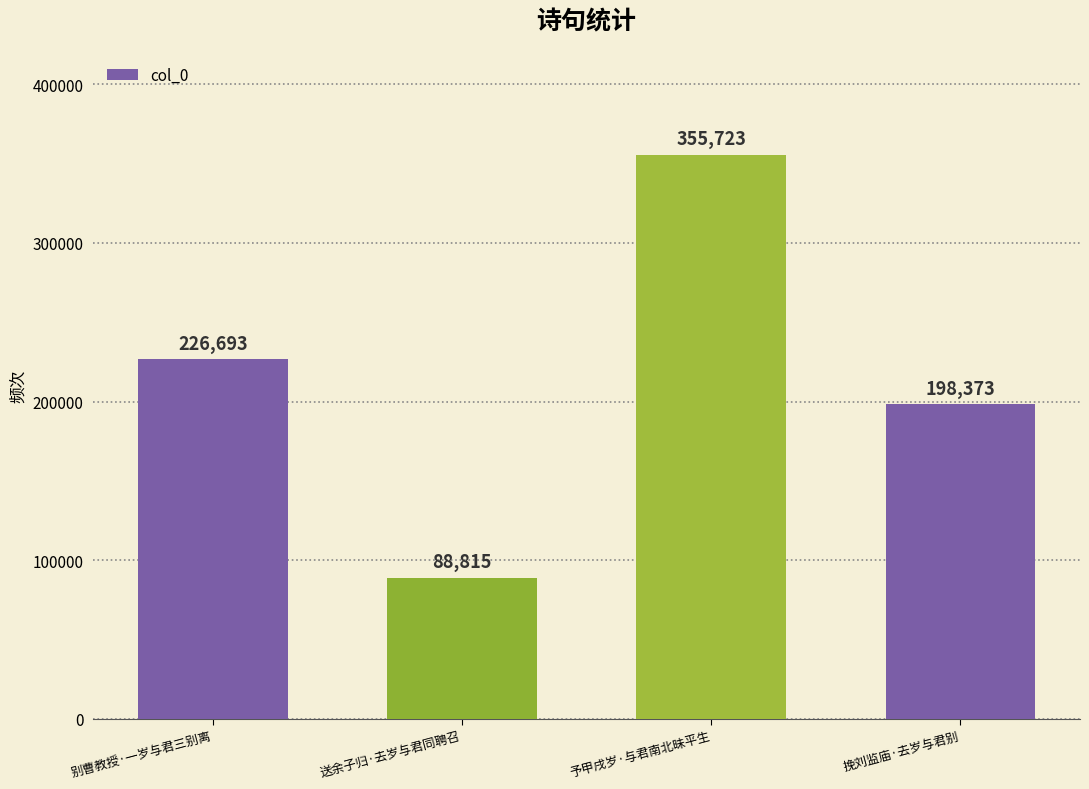

True or false: the data shows 198373 at 挽刘监庙·去岁与君别.

True